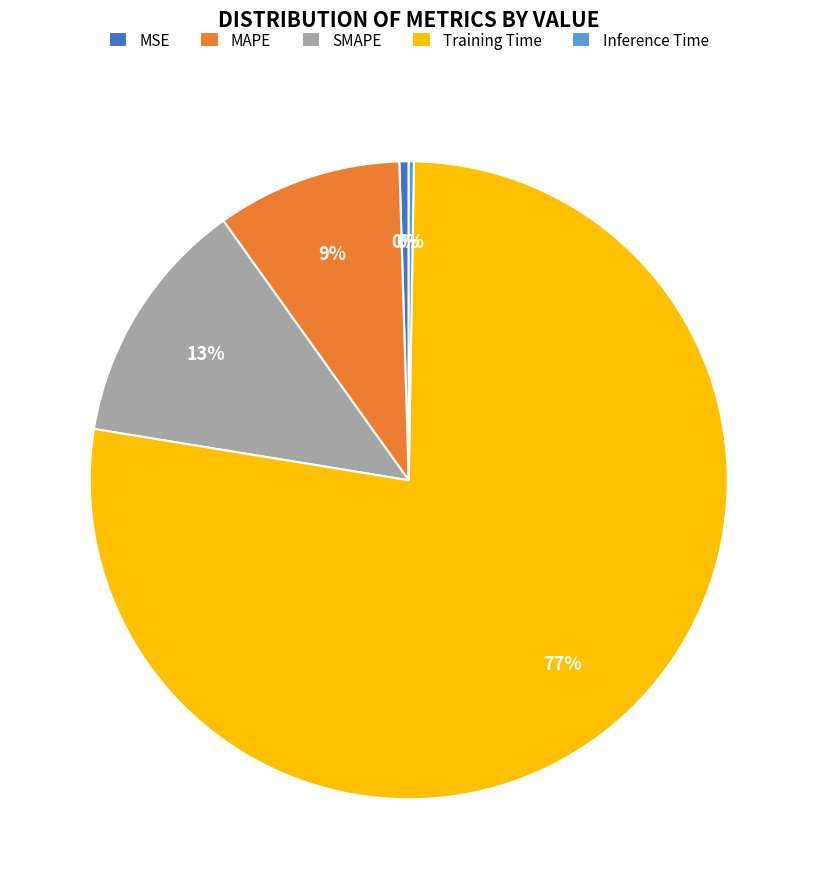

To the nearest percent, what is the average slice percentage?

20%